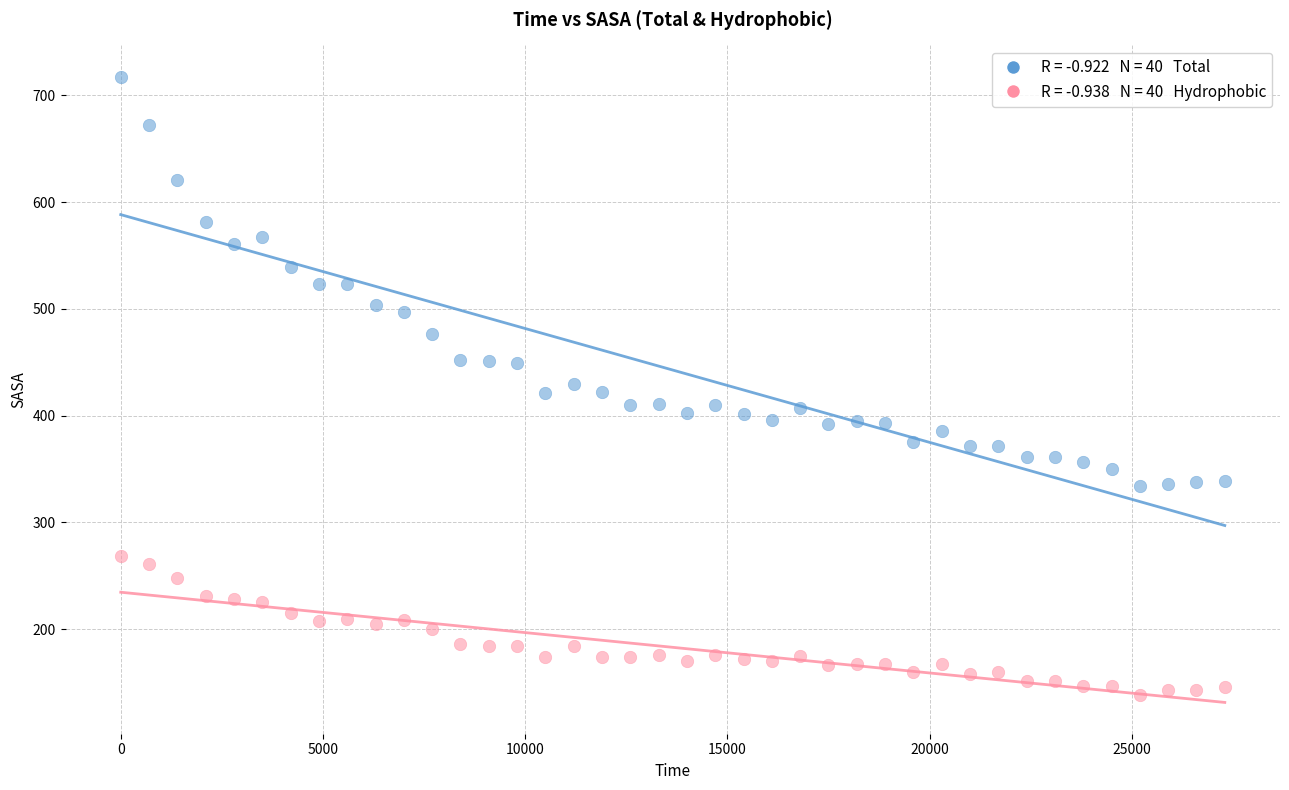

Across all data points, what is the range of Y values (max minus min)?

579.2